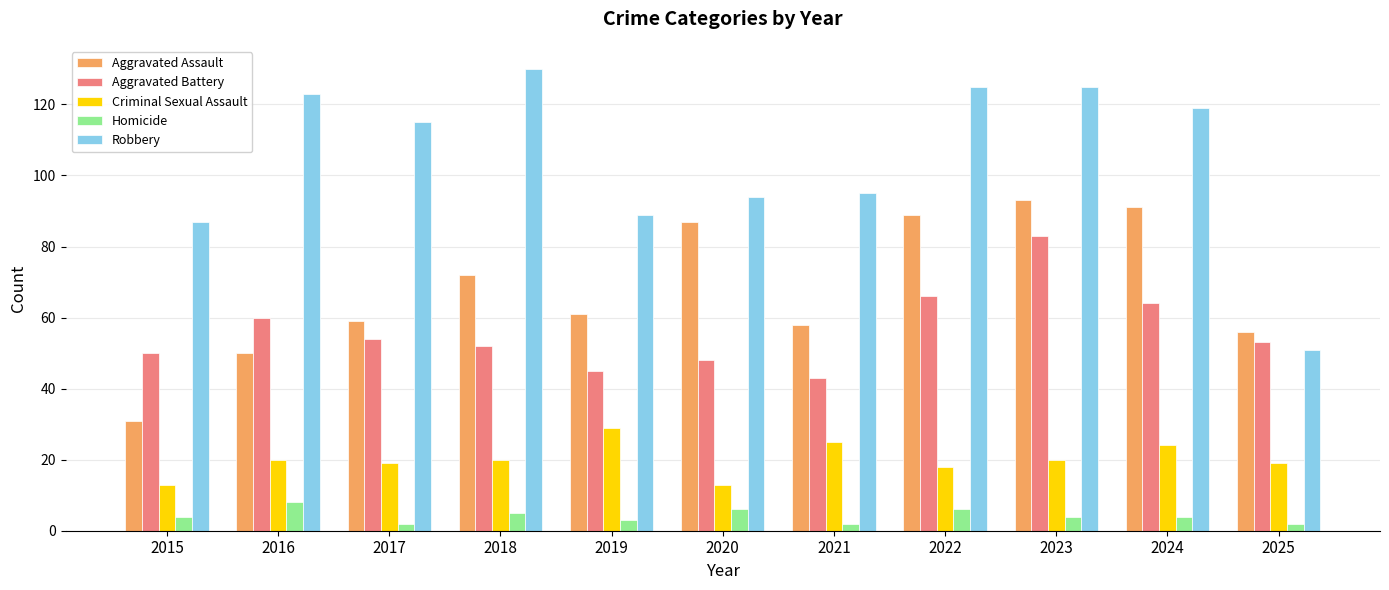

True or false: Aggravated Assault has a value of 117 at 2018.

False